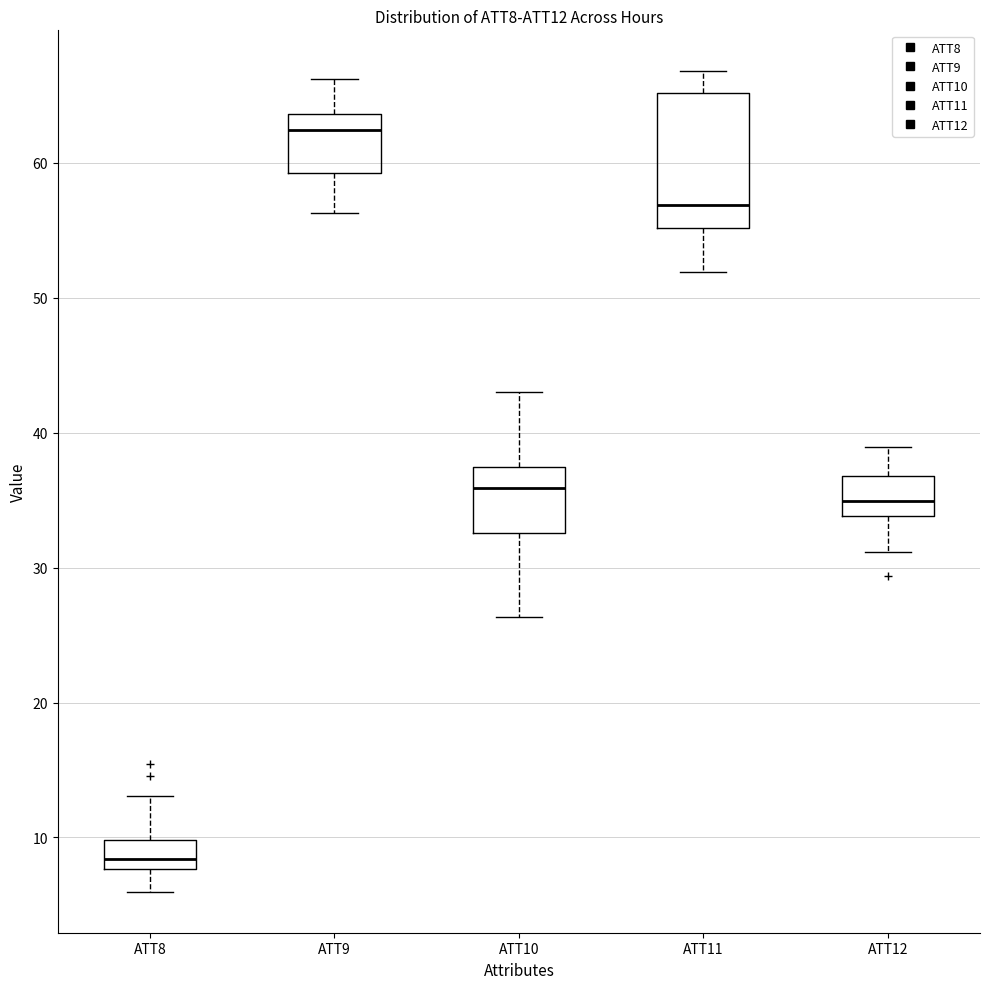

Reading left to right, transcribe this box plot: for each box, give where its median line is, the range the box spans, and where its two whiskers end, as read against the y-axis. The values are not printed on the chart, so give them approximately, as read against the axis.

ATT8: median 8 (just above the box's lower edge), box 8 to 10, whiskers 6 to 13
ATT9: median 62, box 59 to 64, whiskers 56 to 66
ATT10: median 36, box 33 to 37, whiskers 26 to 43
ATT11: median 57, box 55 to 65, whiskers 52 to 67
ATT12: median 35, box 34 to 37, whiskers 31 to 39